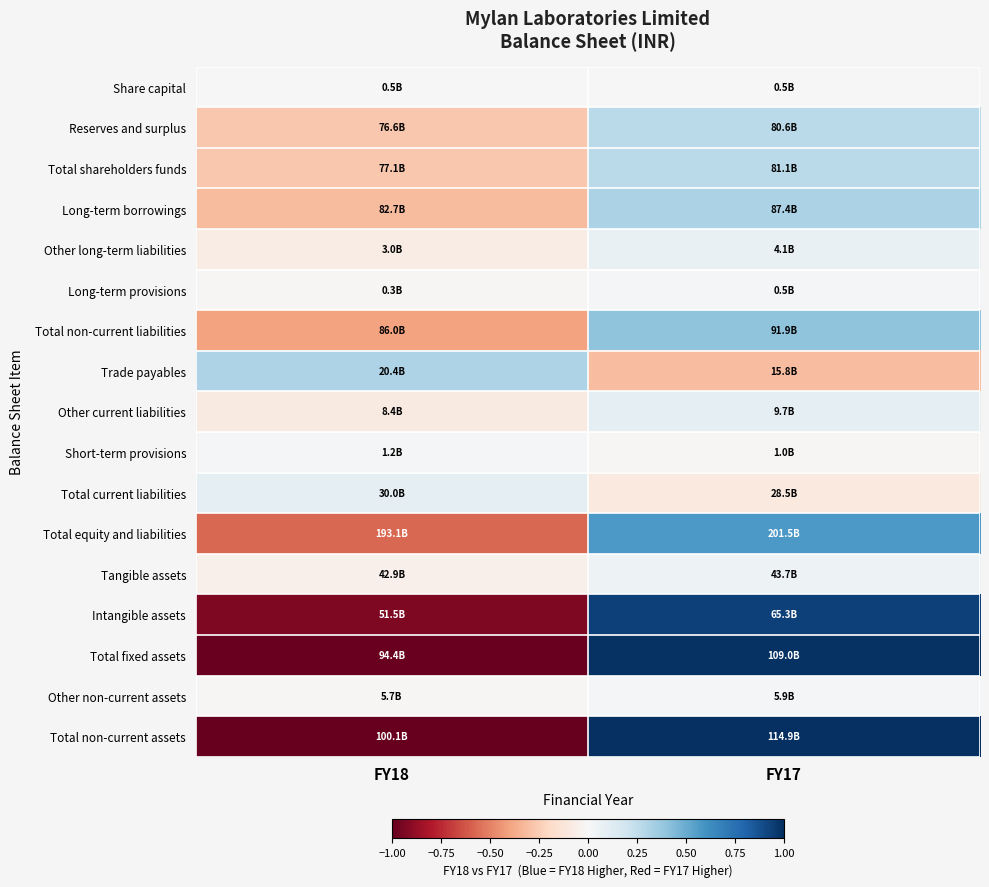

Reading right to left, transcribe all the data shown in this chart.

Share capital: FY17=-0.0	FY18=0.0
Reserves and surplus: FY17=0.3	FY18=-0.3
Total shareholders funds: FY17=0.3	FY18=-0.3
Long-term borrowings: FY17=0.3	FY18=-0.3
Other long-term liabilities: FY17=0.1	FY18=-0.1
Long-term provisions: FY17=0.0	FY18=-0.0
Total non-current liabilities: FY17=0.4	FY18=-0.4
Trade payables: FY17=-0.3	FY18=0.3
Other current liabilities: FY17=0.1	FY18=-0.1
Short-term provisions: FY17=-0.0	FY18=0.0
Total current liabilities: FY17=-0.1	FY18=0.1
Total equity and liabilities: FY17=0.6	FY18=-0.6
Tangible assets: FY17=0.1	FY18=-0.1
Intangible assets: FY17=0.9	FY18=-0.9
Total fixed assets: FY17=1.0	FY18=-1.0
Other non-current assets: FY17=0.0	FY18=-0.0
Total non-current assets: FY17=1.0	FY18=-1.0